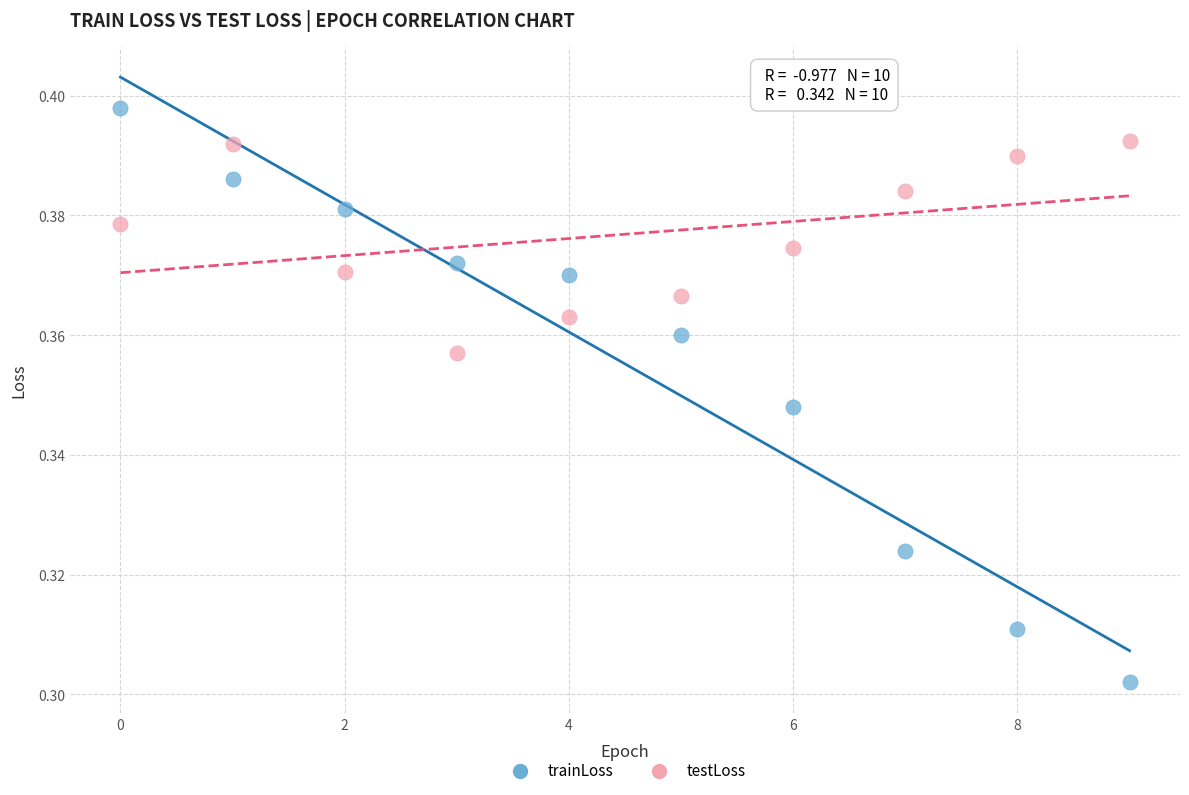

Which series has the widest spread of Y values?

trainLoss